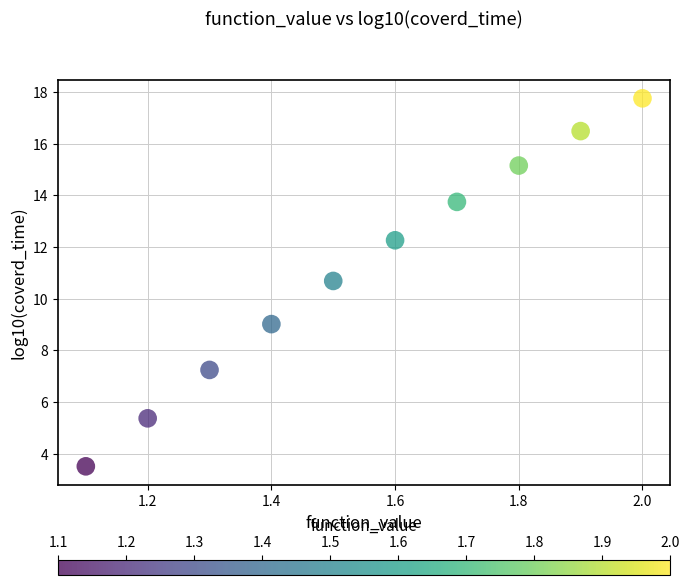

What is the average Y value?

11.1